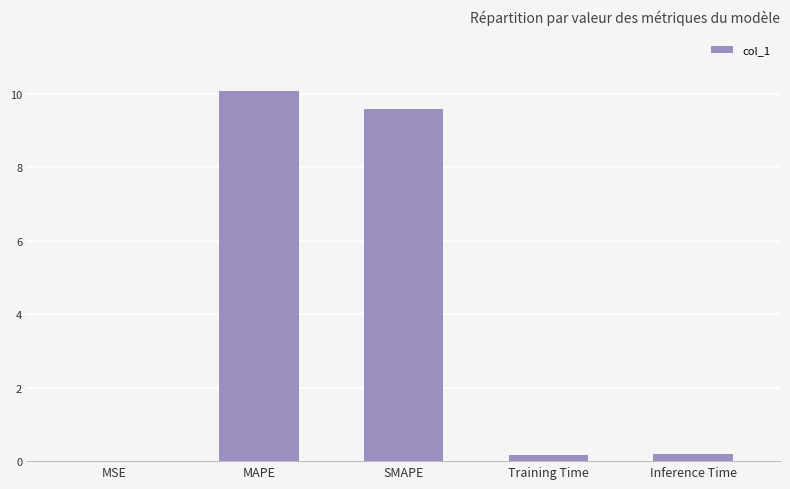

The value at MAPE is 10.1. True or false?

True